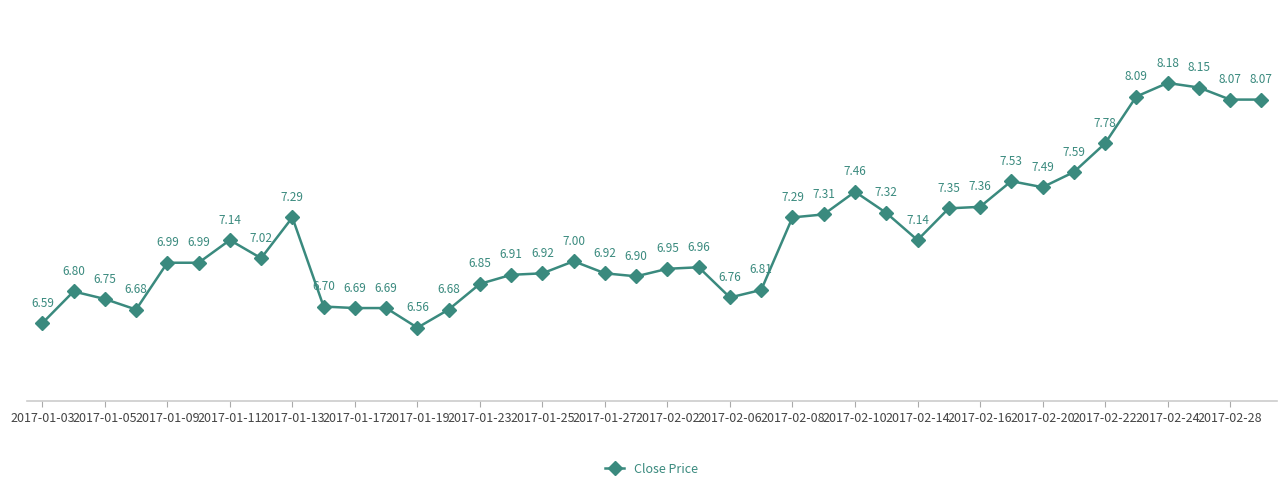

True or false: the data has more than 0 interior local peaks.

True